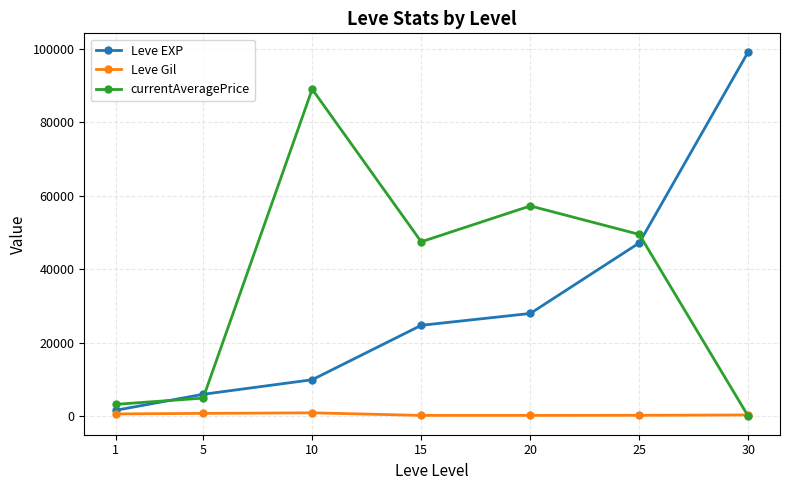

Which label corresponds to the largest value in the chart?

30